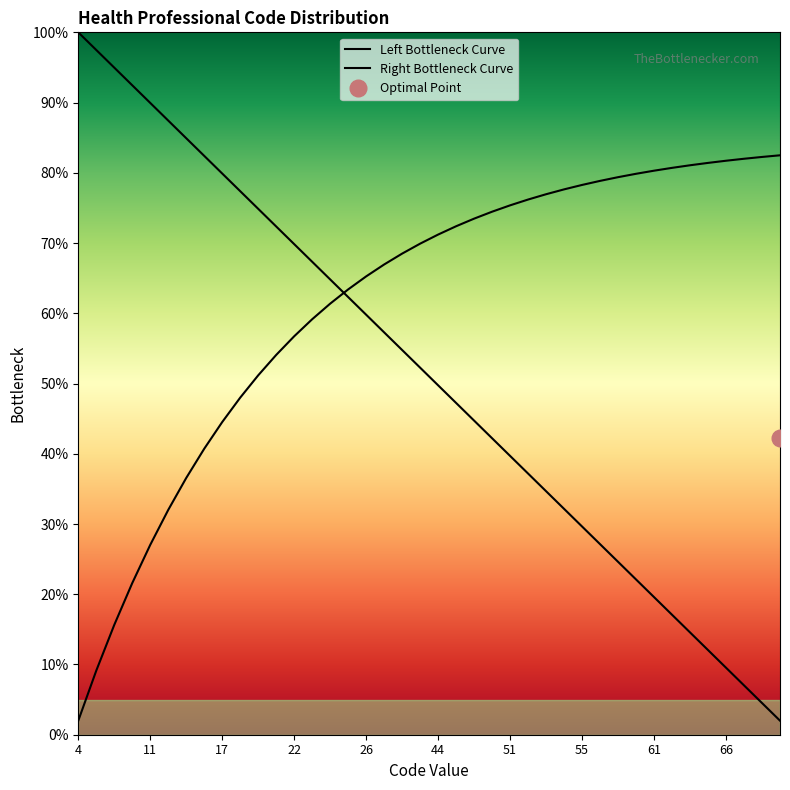

Between 23 and 32, which series saw the biggest shift?

Left Bottleneck Curve